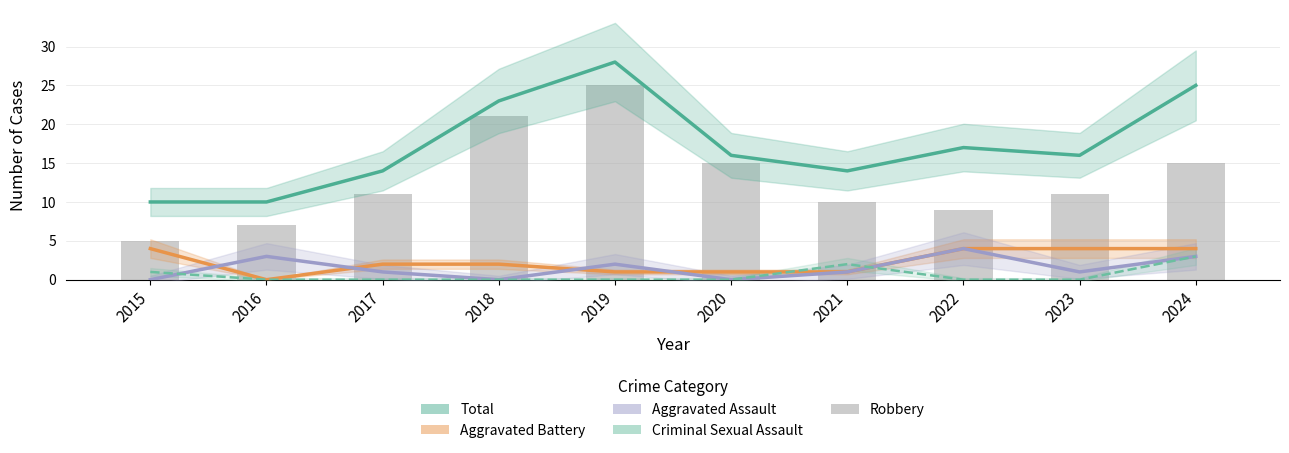

Which category has the lowest value across all series?

2016